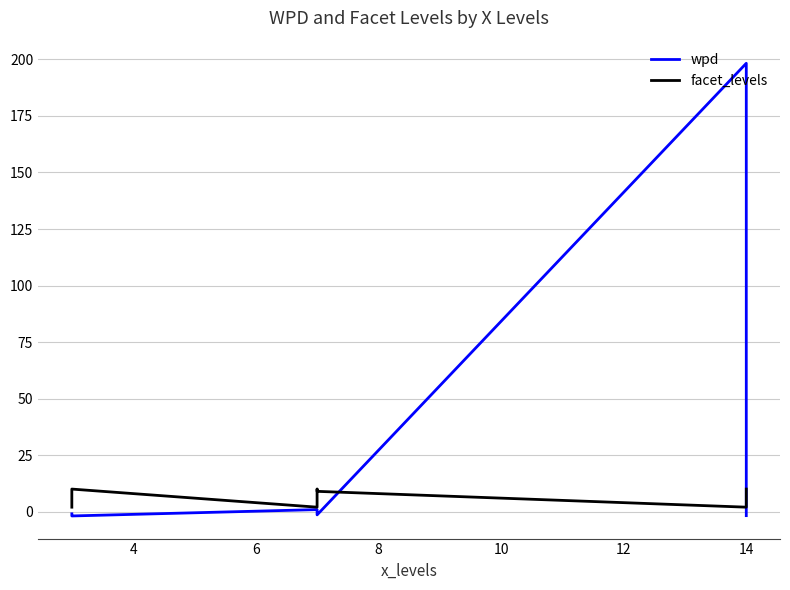

Rank the series by their maximum value, from highest to lowest.

wpd, facet_levels